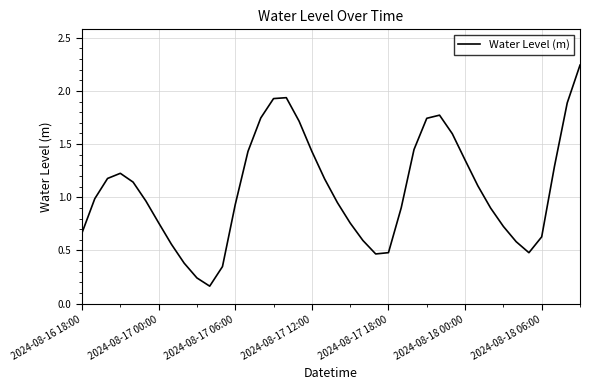

What is the smallest value displayed?

0.2